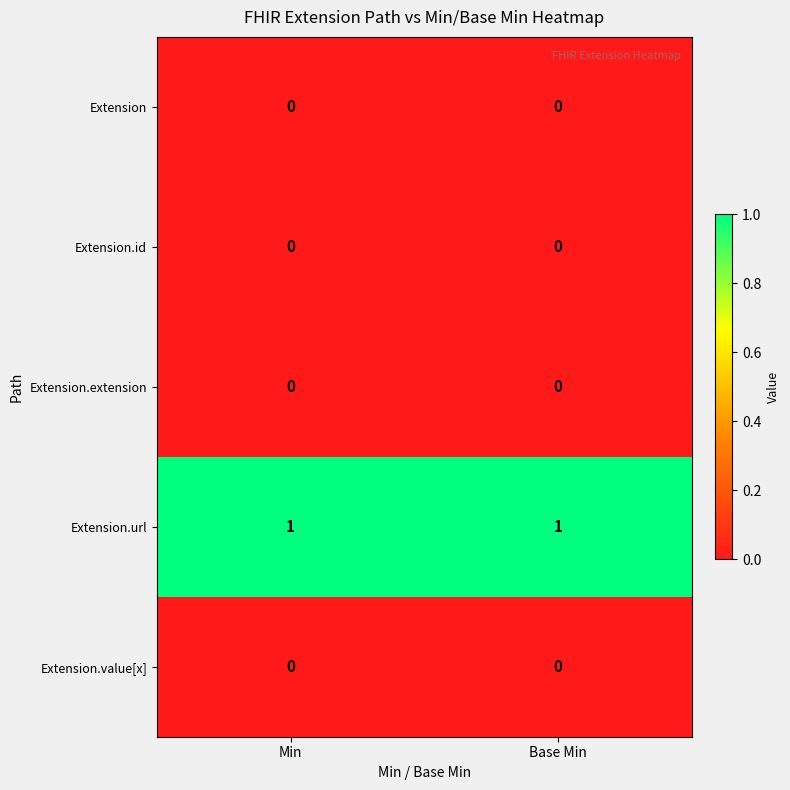

True or false: Extension.value[x] has a value of 0 at Min.

True